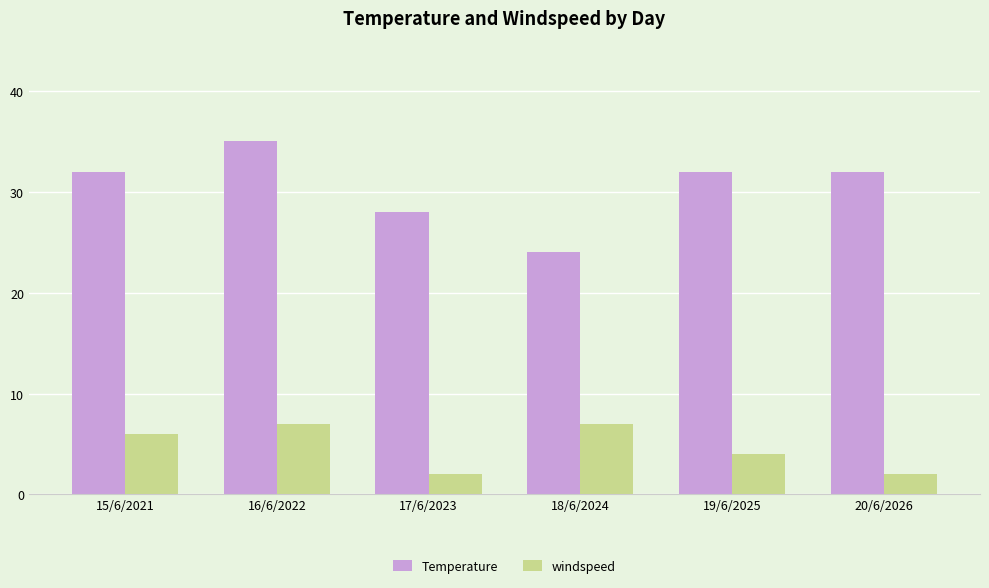

How many bars are there in total?

12